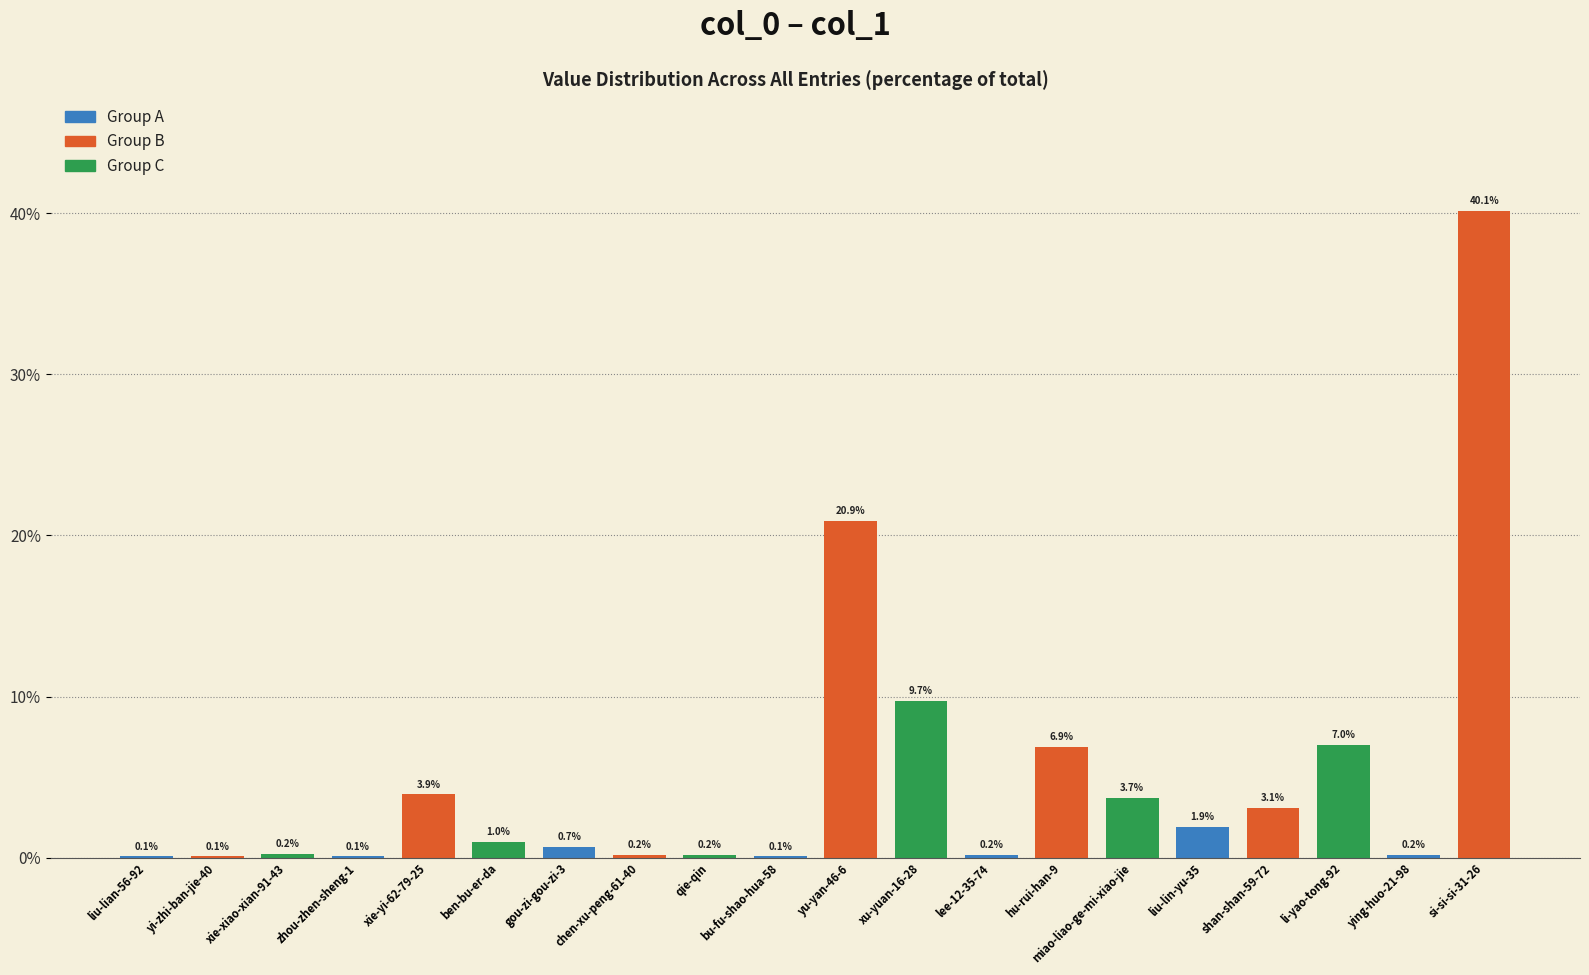

What is the sum of all values?

100.0